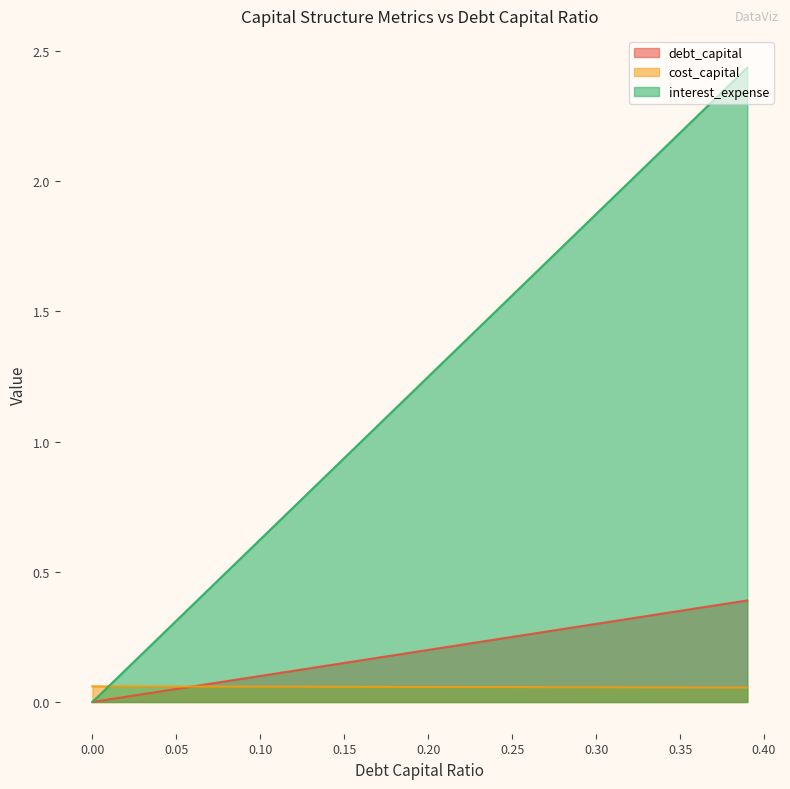

Rank the series by their maximum value, from highest to lowest.

interest_expense, debt_capital, cost_capital